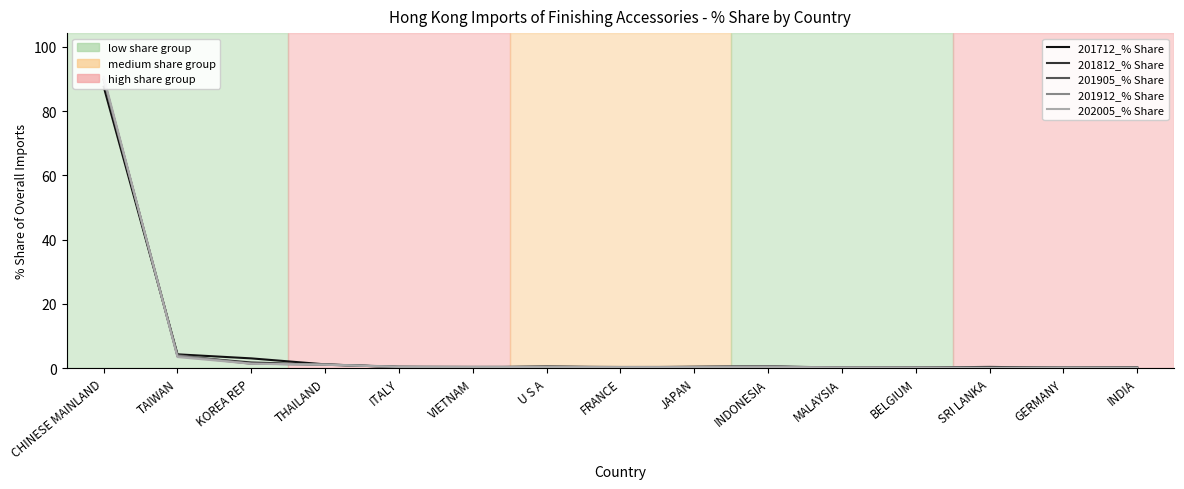

True or false: 201905_% Share has more than 1 interior local peaks.

False